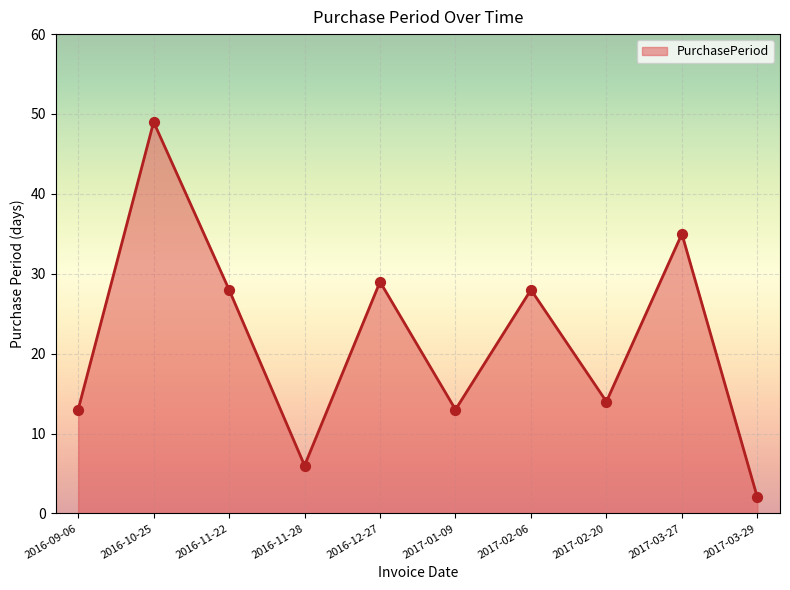

Between 2017-01-09 and 2016-11-28, which is larger?

2017-01-09